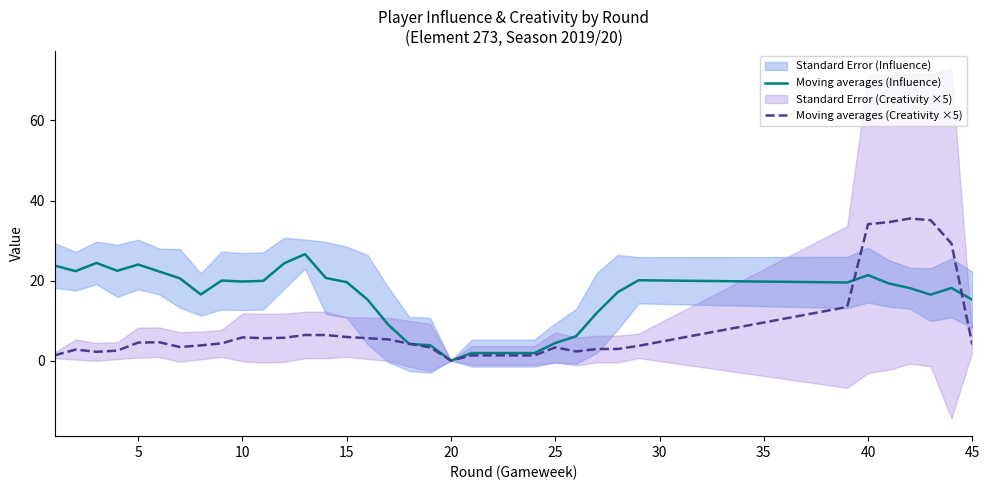

The Moving averages (Influence) series shows 21.4 at 40. True or false?

True